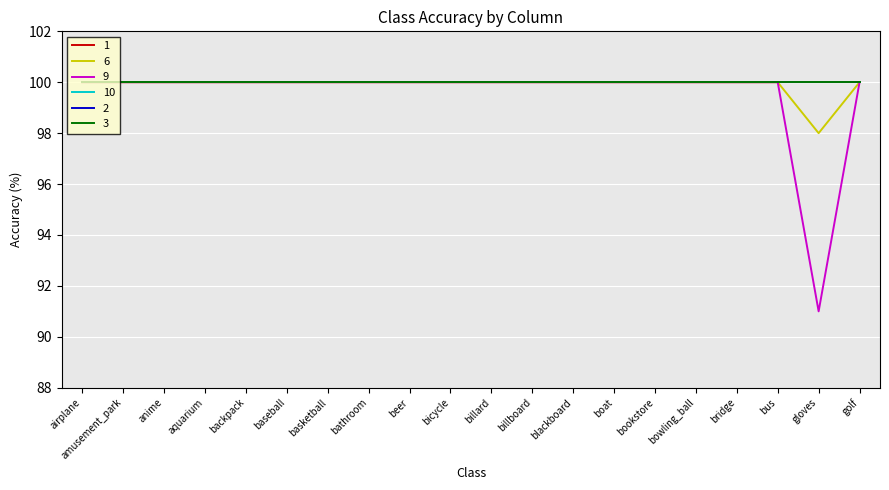

What position from the right is billard?

10